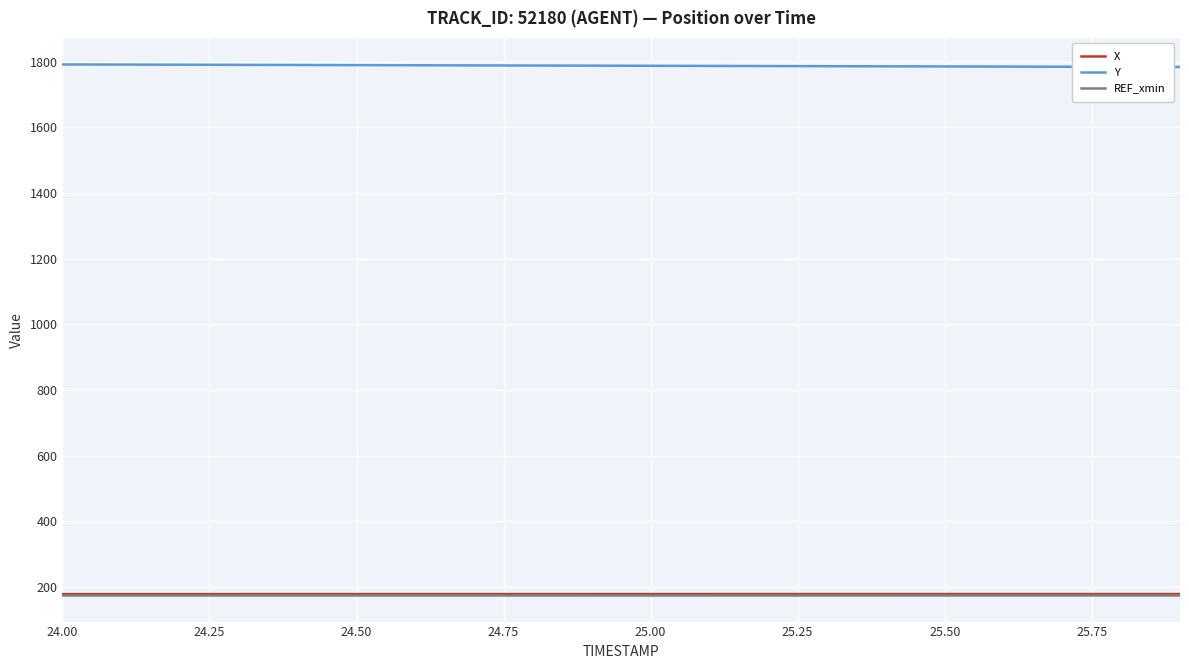

True or false: X and REF_xmin cross at least once.

False